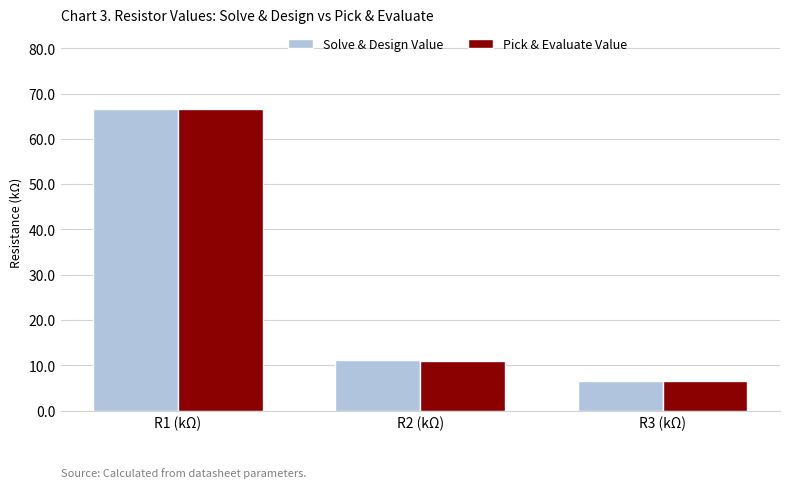

True or false: Pick & Evaluate Value has a value of 115.6 at R1 (kΩ).

False